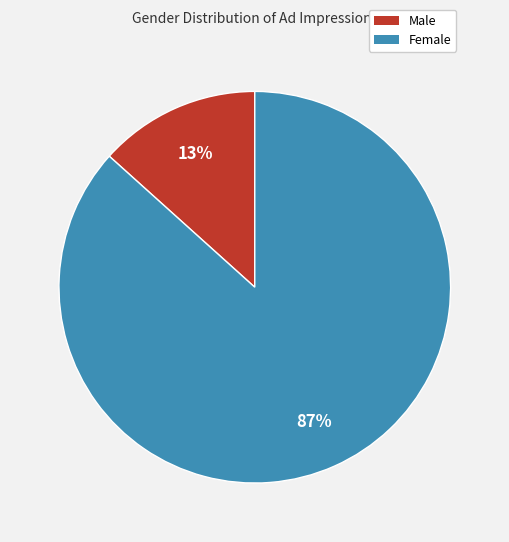

To the nearest percent, what is the average slice percentage?

50%